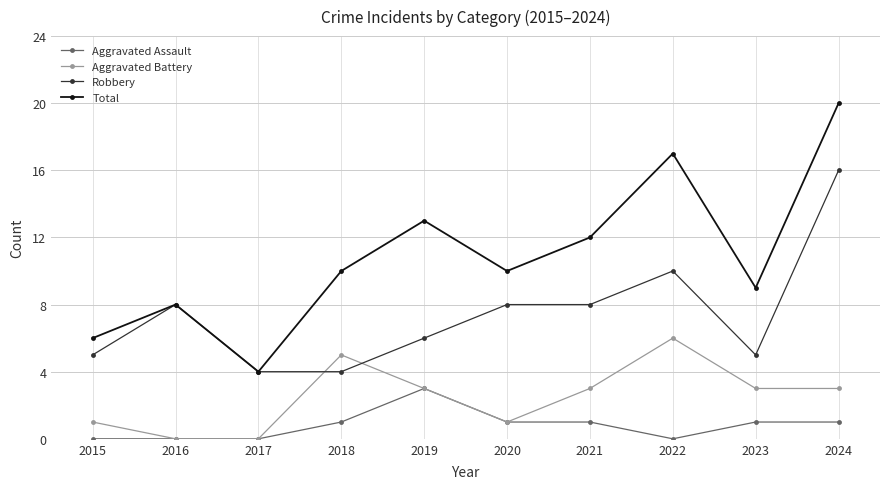

Where is the first local maximum for Total?

2016